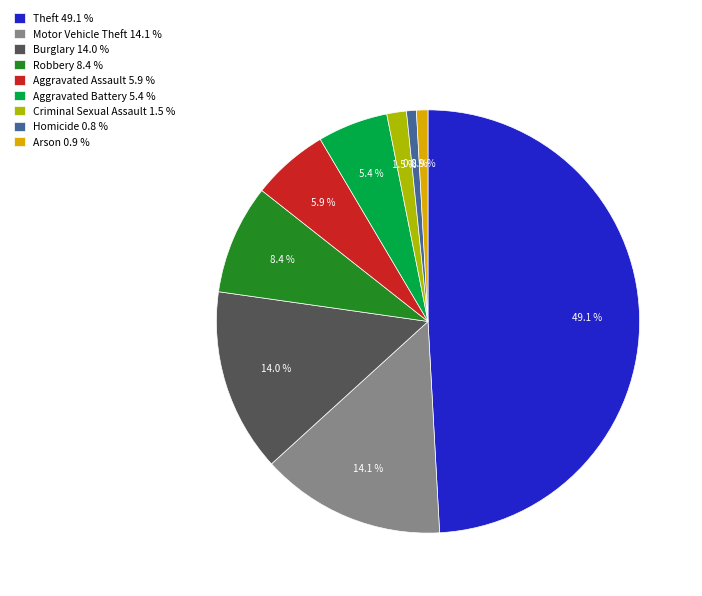

How many segments does this pie chart have?

9